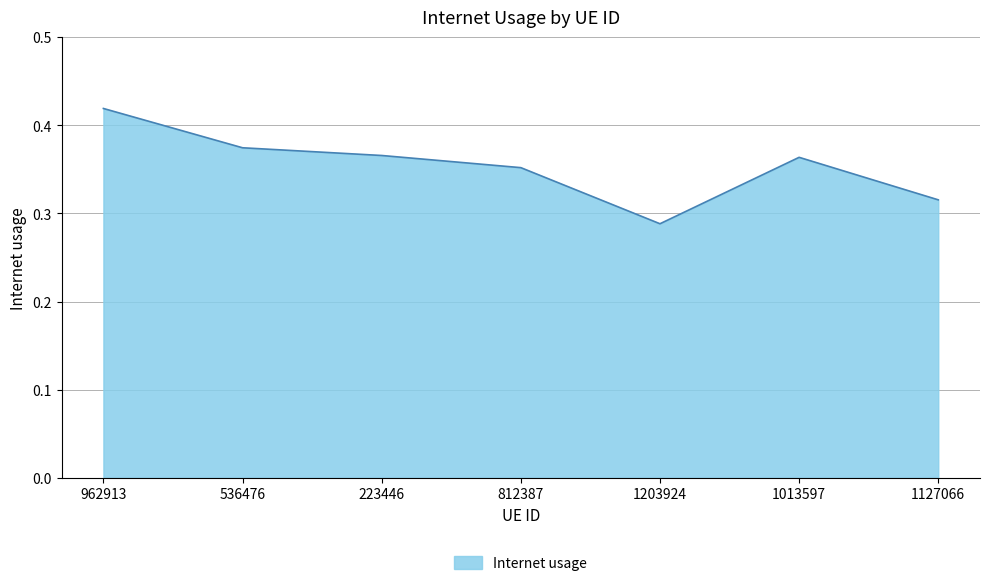

Does the chart display data point markers on the line(s)?

No